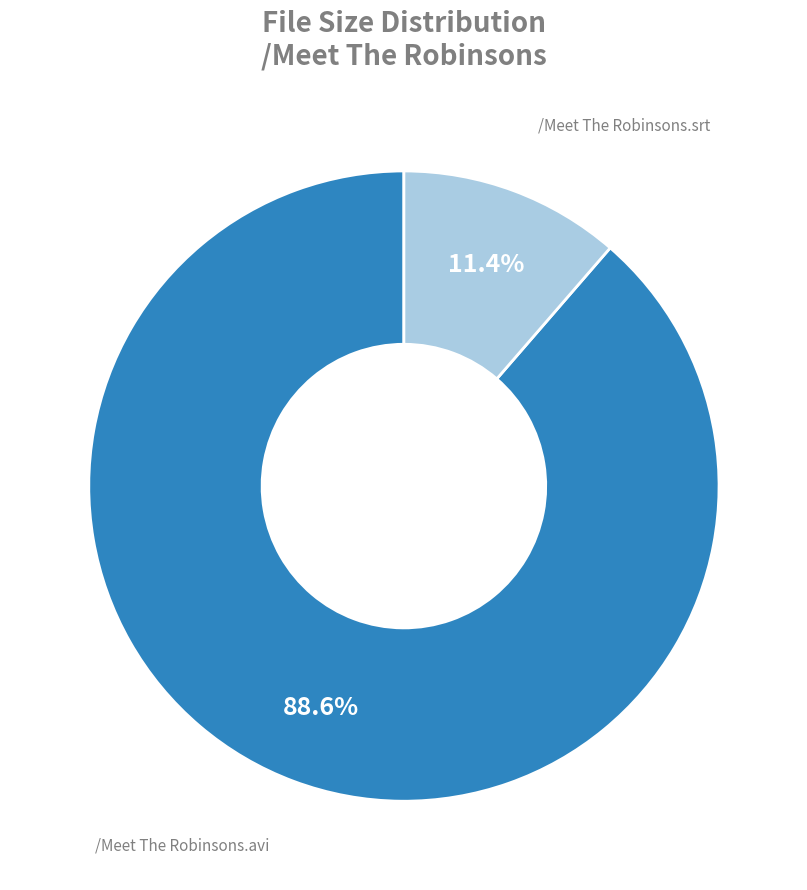

Is there any slice that represents more than half of the pie?

Yes